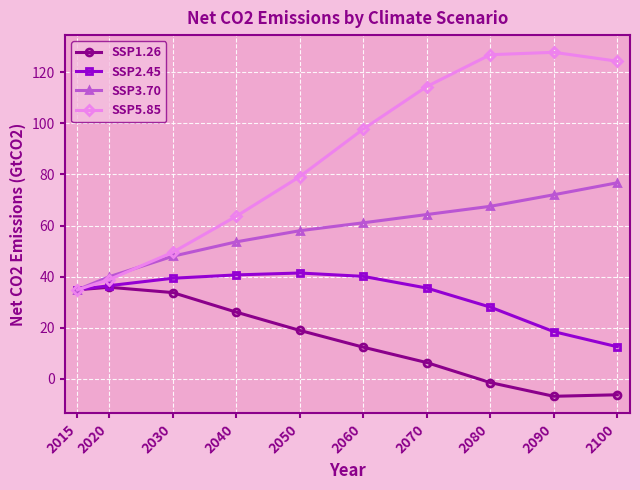

At which label does SSP5.85 first exceed 97?

2060